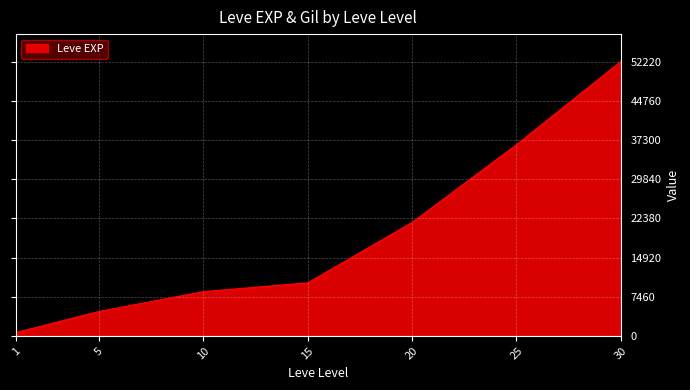

Between 10 and 20, which is larger?

20